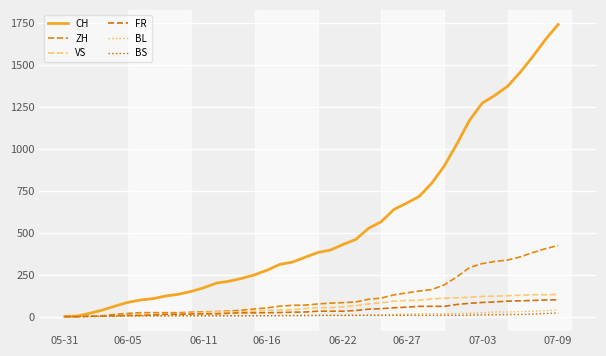

True or false: BS has more than 2 interior local peaks.

False